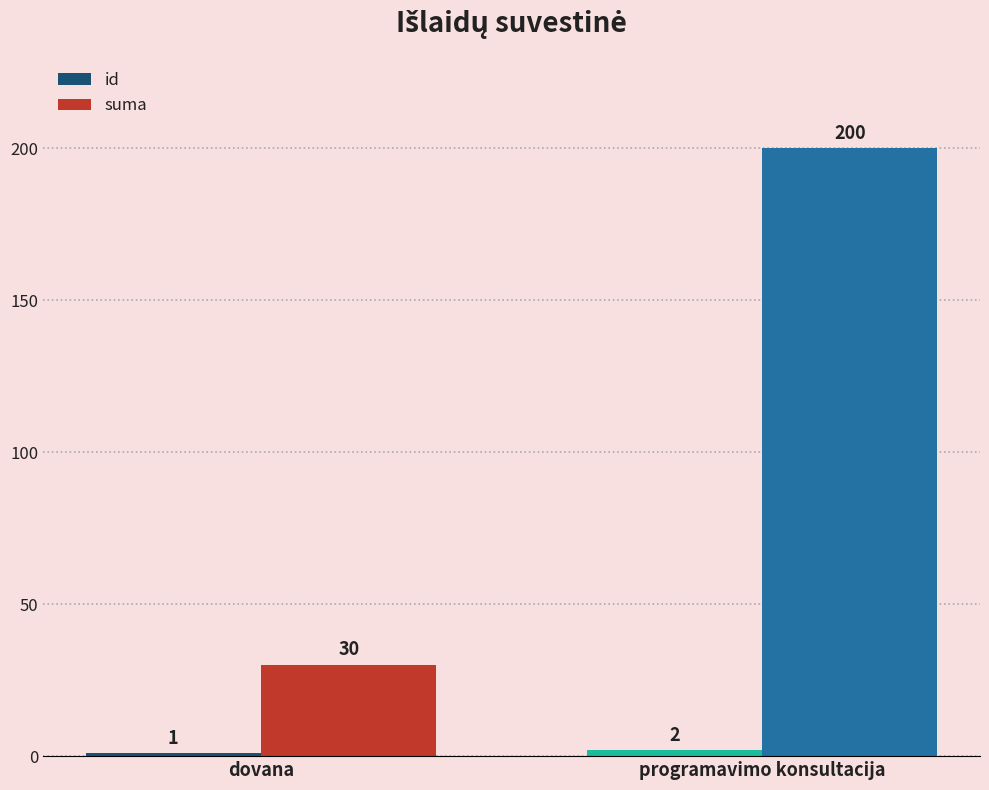

List the labels in order of suma value, smallest first.

dovana, programavimo konsultacija